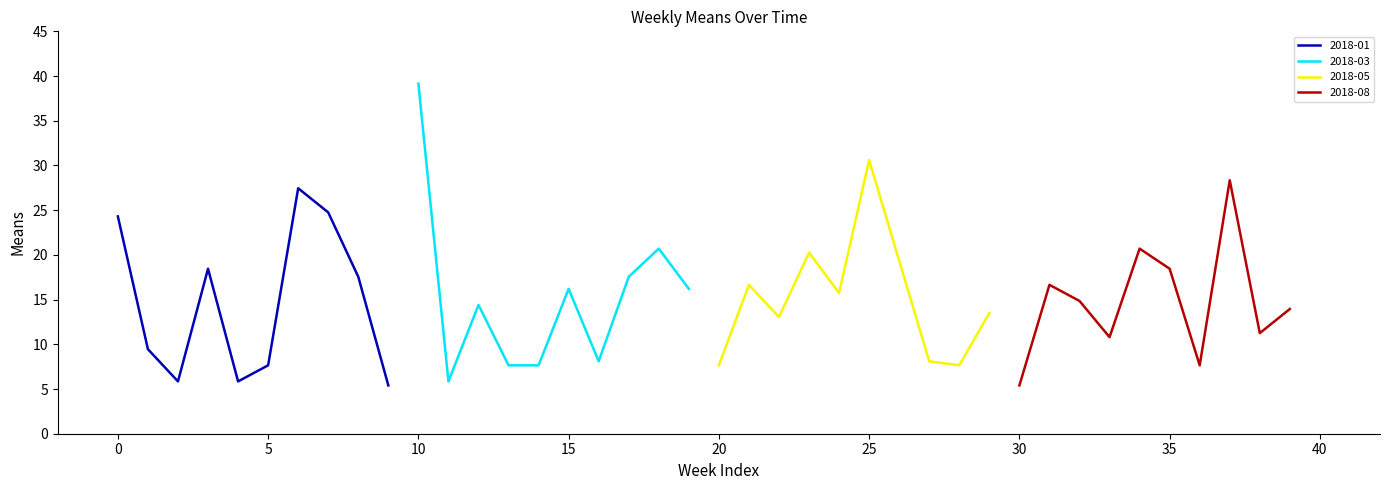

What is the minimum value for 2018-01?

5.4